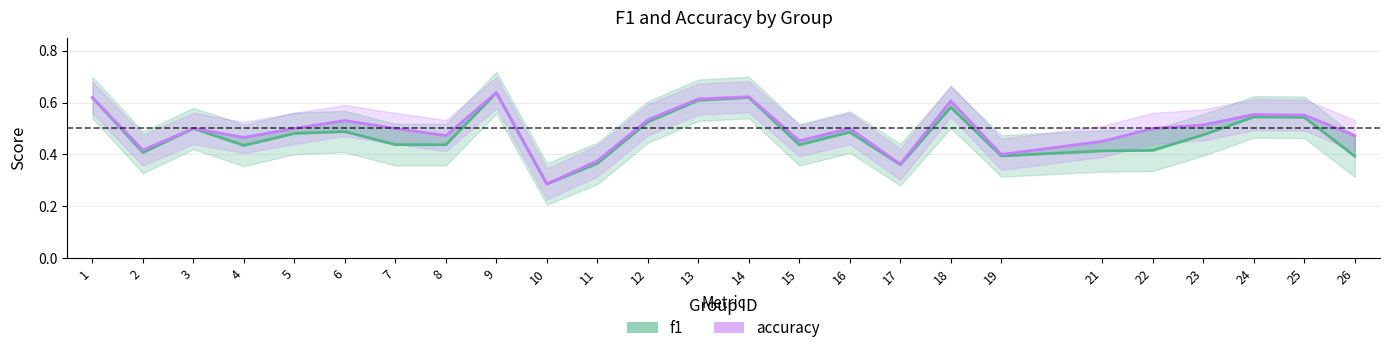

What is the difference between the f1 values at 23 and 25?

0.1